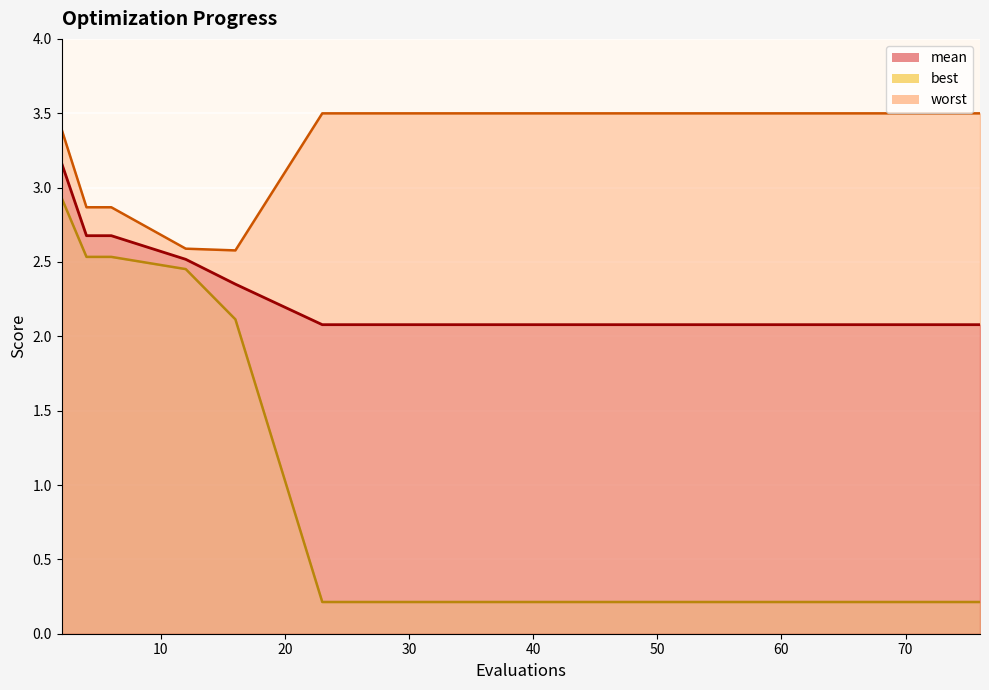

True or false: mean has more than 1 interior local peaks.

False